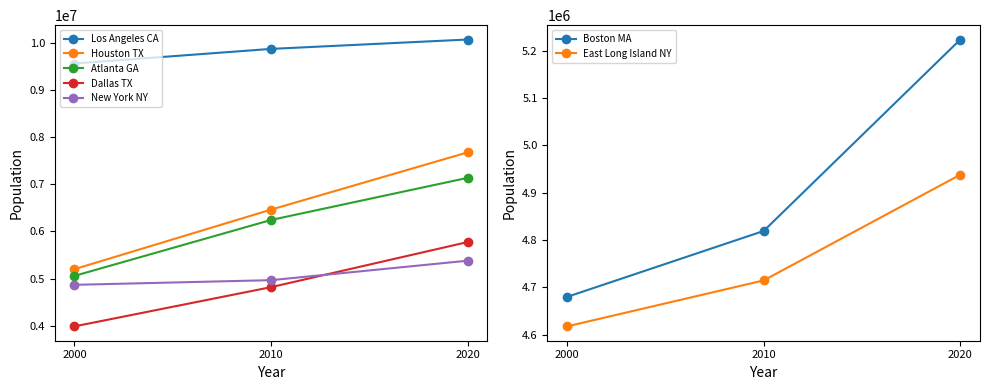

True or false: Population (2010) and Population (2000) cross at least once.

False